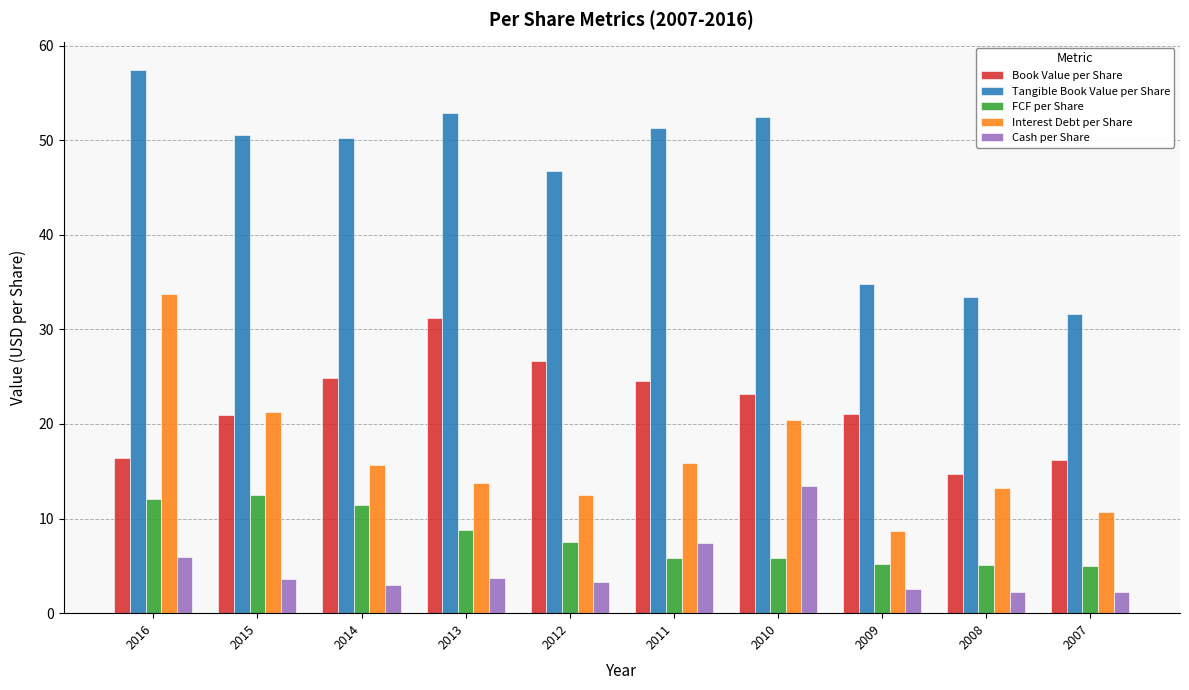

At which label is Tangible Book Value per Share closest to 44?

2012